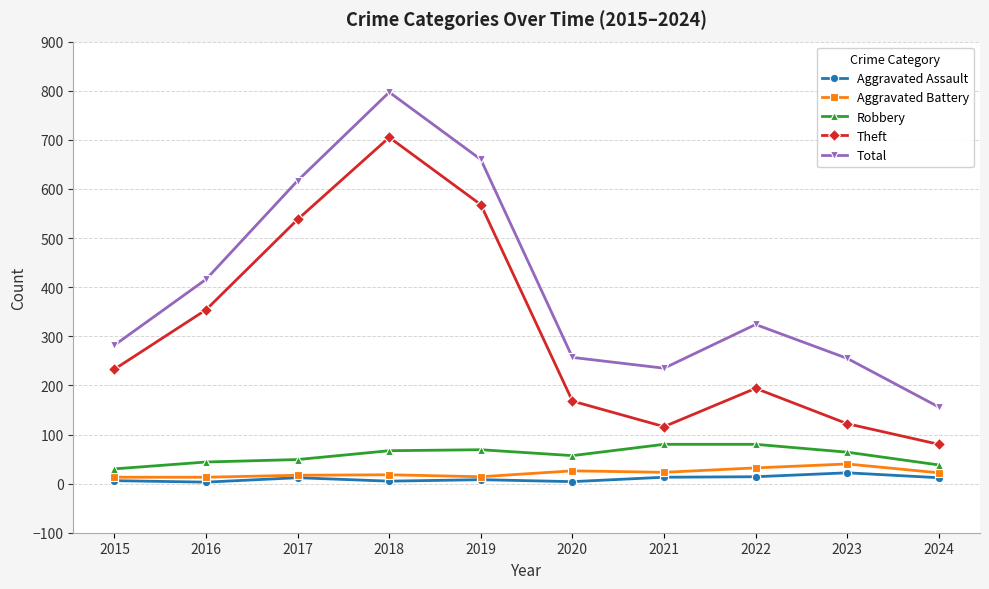

How many categories are shown in the chart?

10